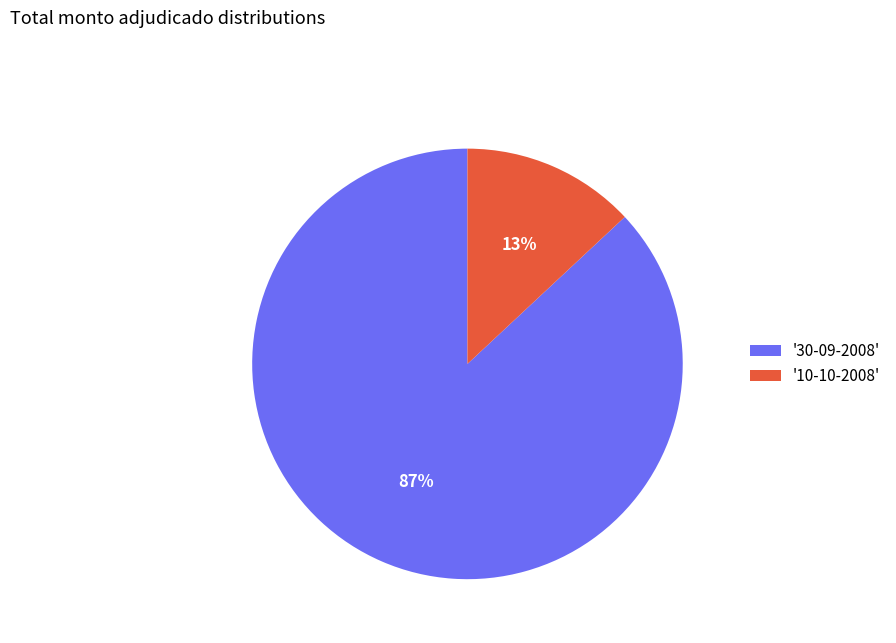

What is the largest slice in the pie chart?

'30-09-2008'